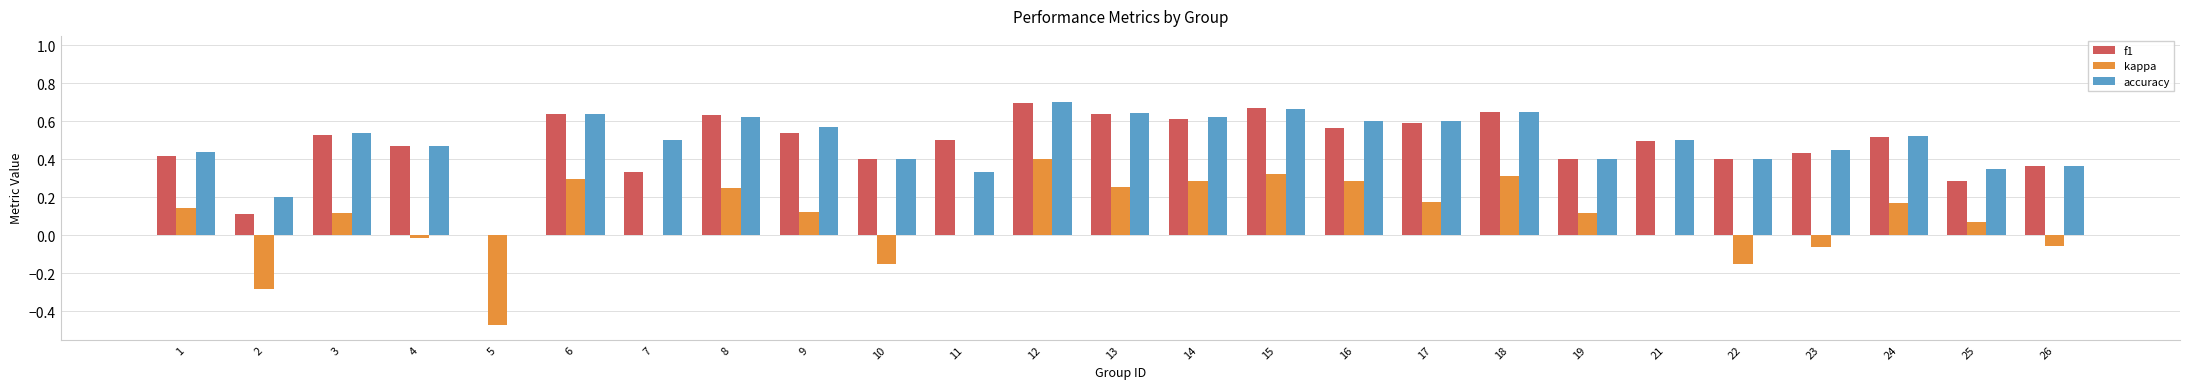

What are all the series names shown in the legend?

f1, kappa, accuracy